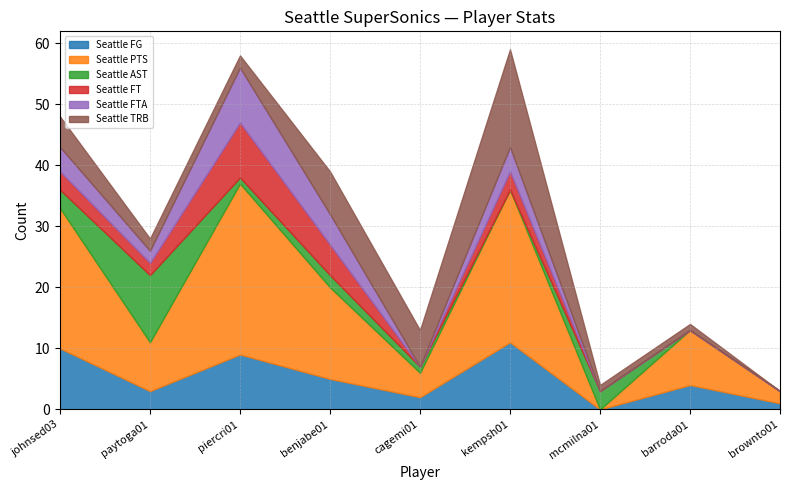

Between which two adjacent categories do Seattle AST and Seattle FTA first intersect?

johnsed03 and paytoga01